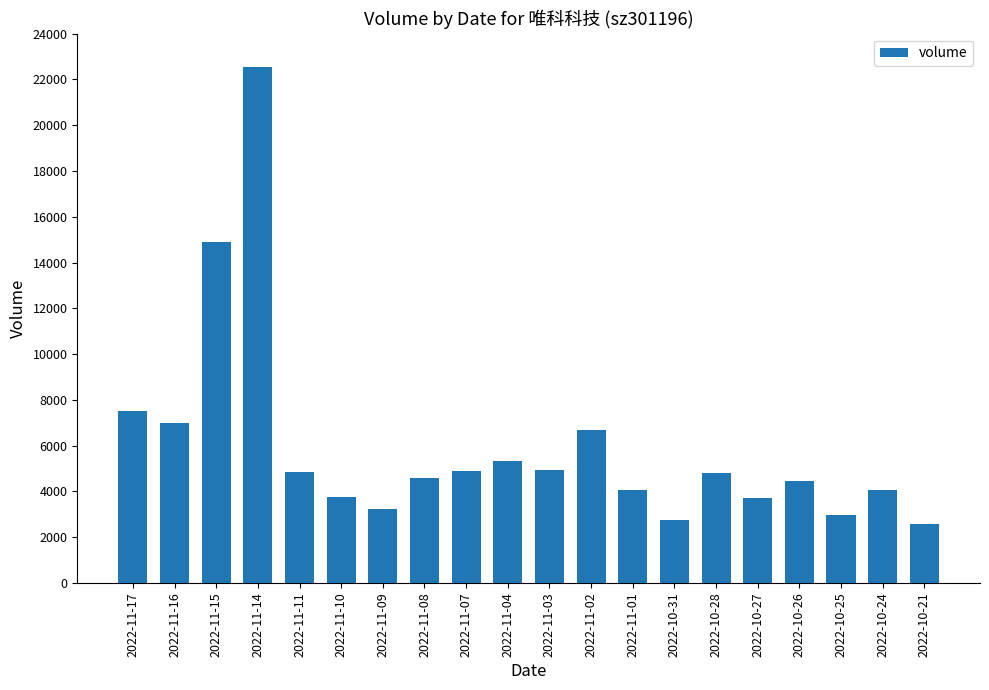

What is the change in value from 2022-11-15 to 2022-10-28?

-10118